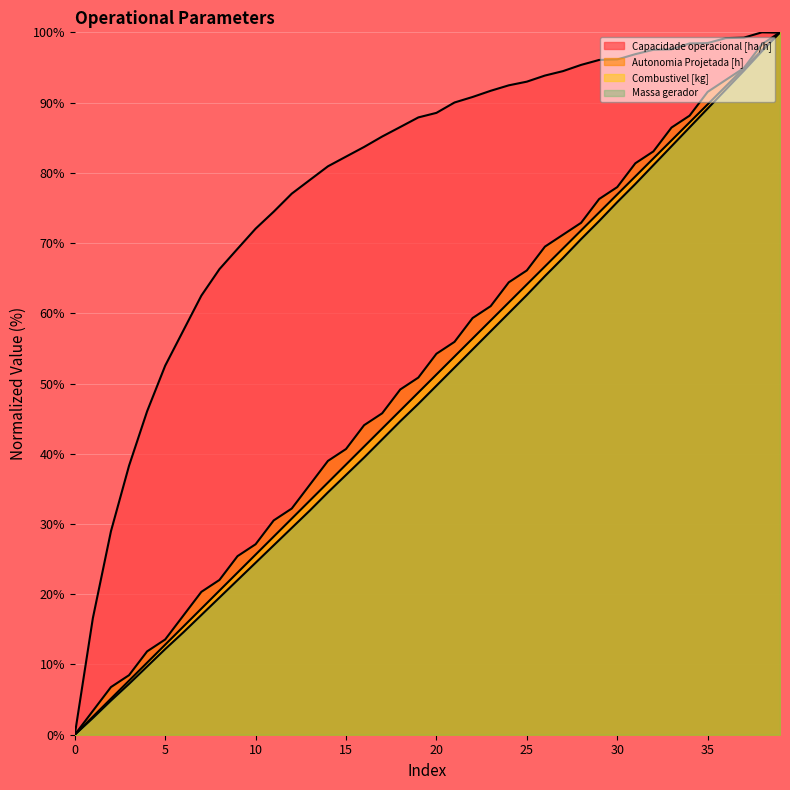

Is the value of Massa gerador at 9 greater than the value of Combustivel [kg] at 3?

Yes